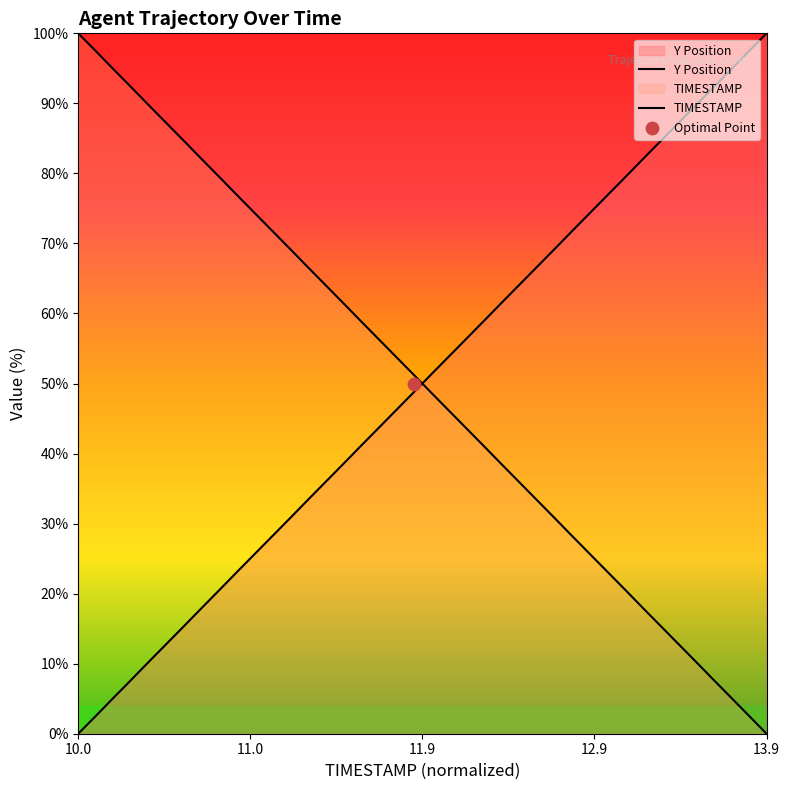

At which category is the sum across all series the highest?

10.0